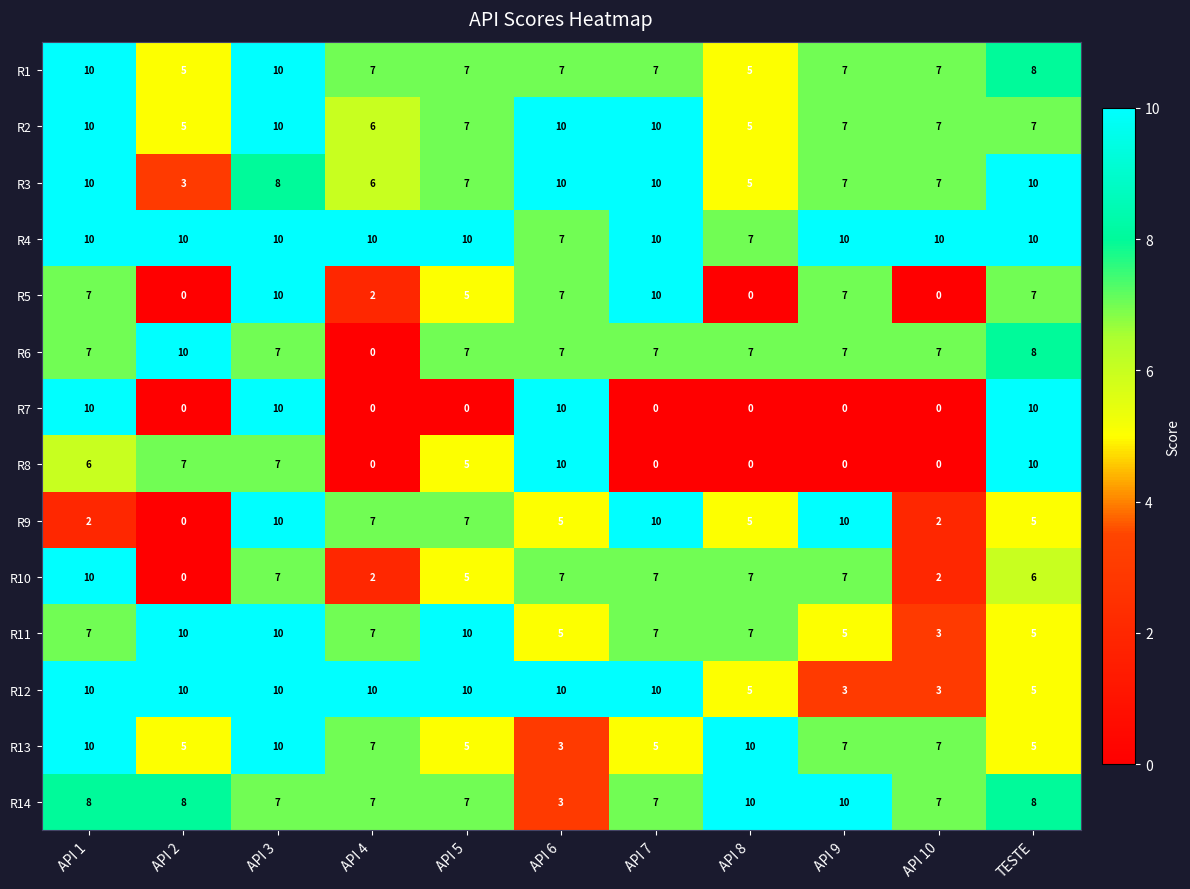

What is the difference between the R12 values at API 6 and API 8?

5